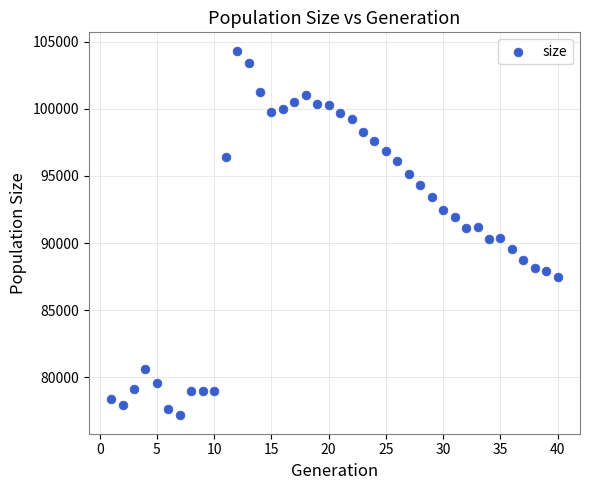

What is the range of X values (max minus min)?

39